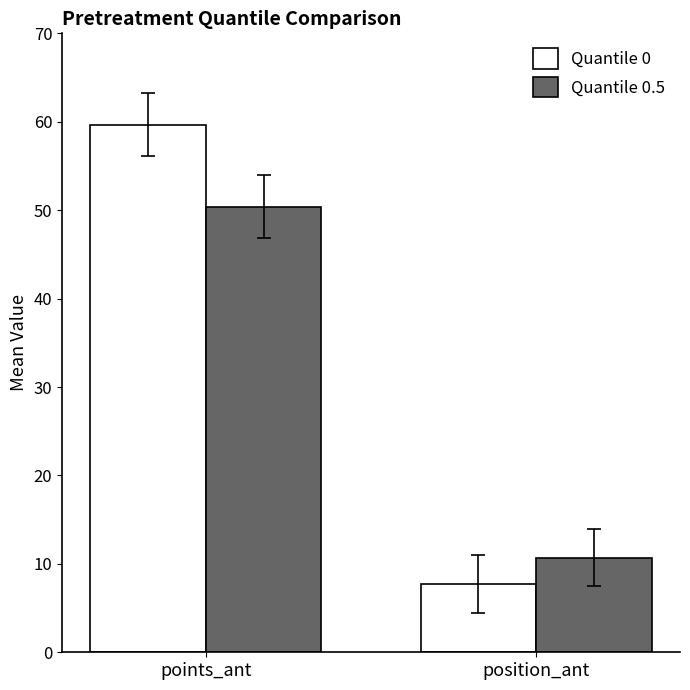

List the series in order of their overall mean, highest first.

Quantile 0, Quantile 0.5